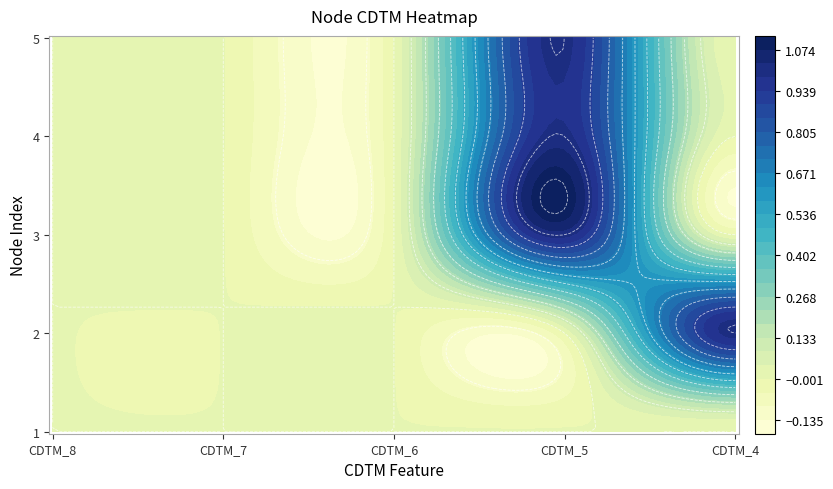

Which series has the widest spread of values?

2